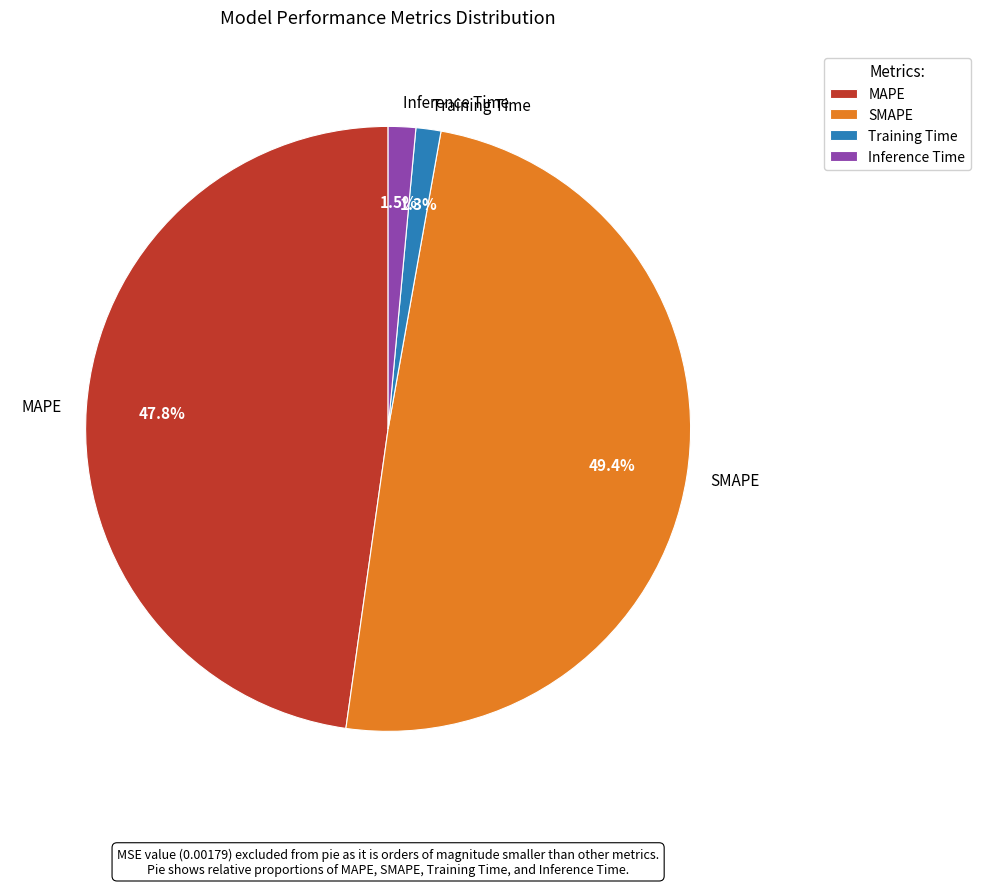

To the nearest percent, what portion does Training Time represent?

1%